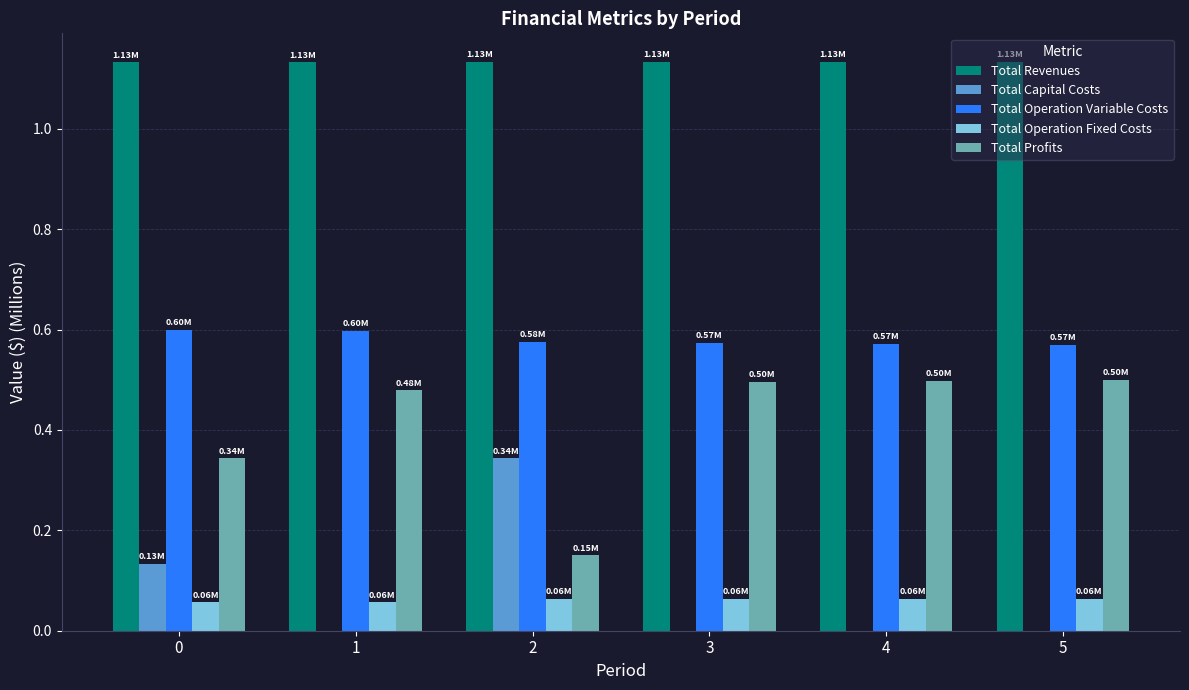

How many groups of bars are there?

6